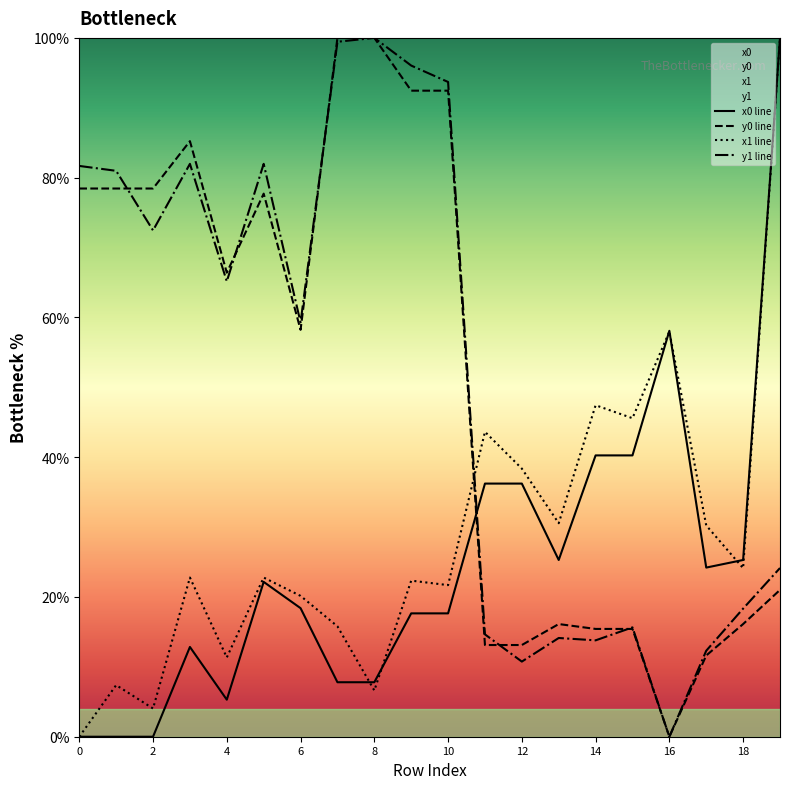

How many series are shown in this chart?

4